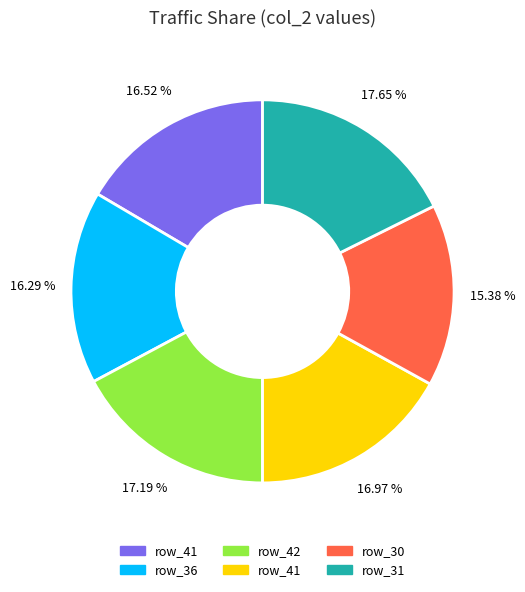

Is there a majority slice in this chart?

No